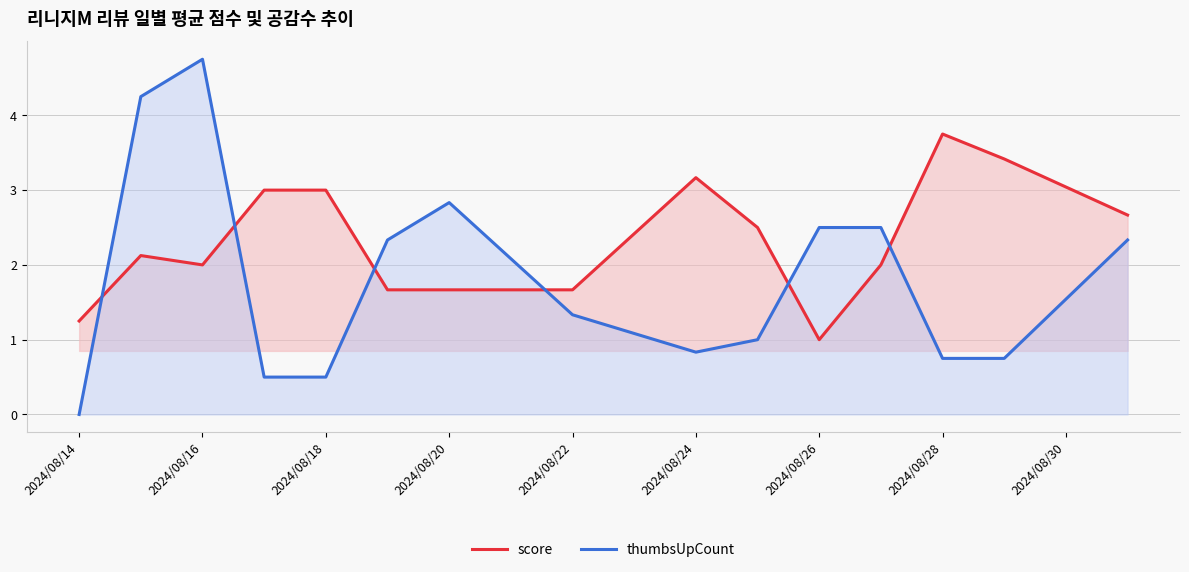

Is it true that thumbsUpCount equals 2.1 at 2024/08/28?

False